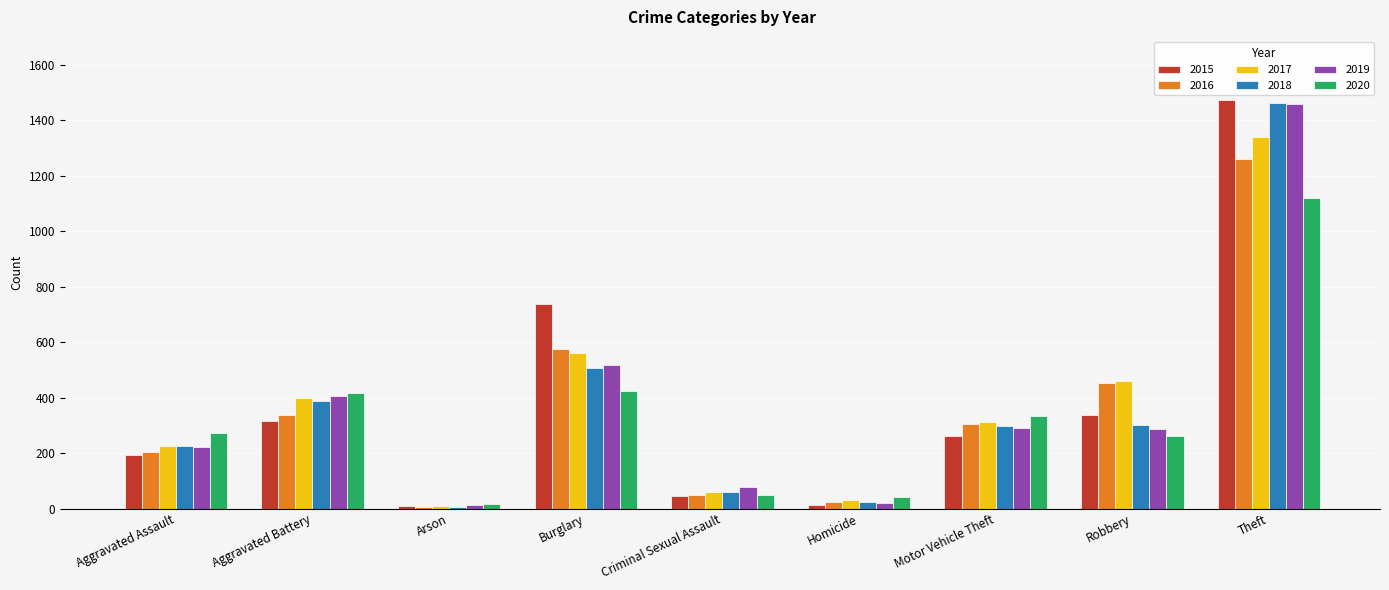

How many categories are shown in the chart?

9